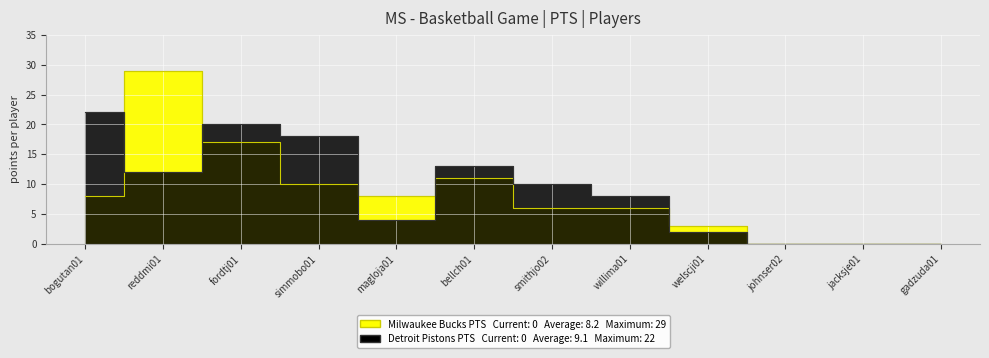

What is the difference between the maximum and minimum values in the Milwaukee Bucks PTS series?

29